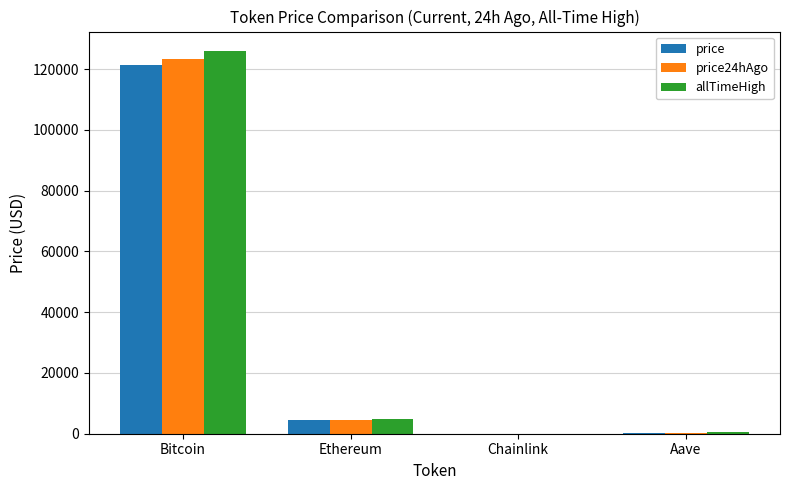

What is the sum of all allTimeHigh values?

131740.4